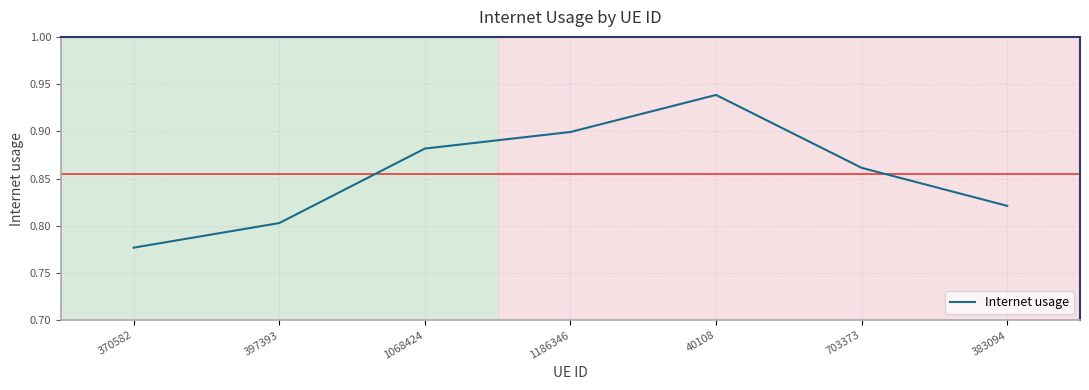

Is it true that the value at 370582 is 1.3?

False